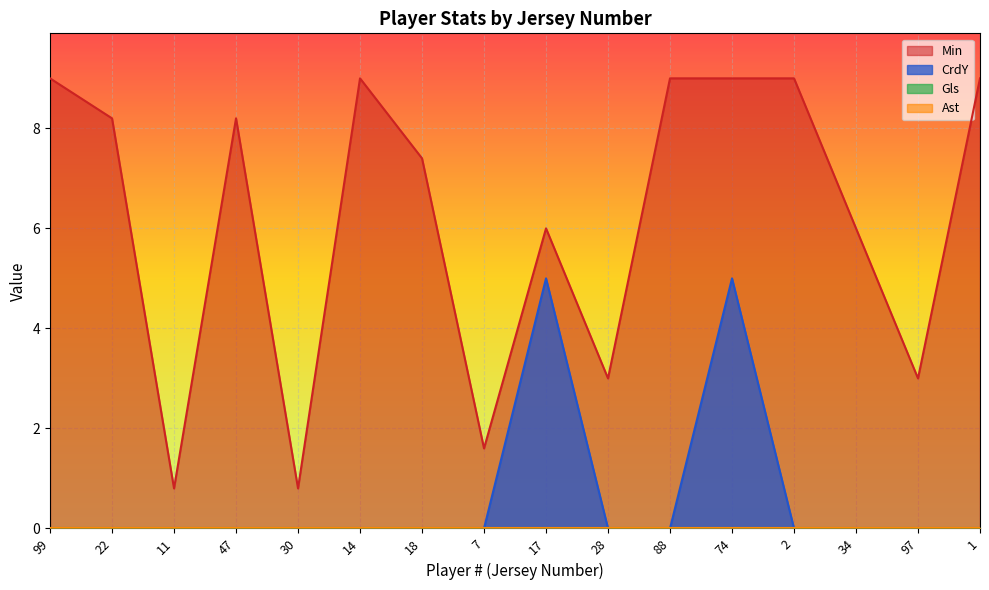

Which series has the largest range (max minus min)?

Min